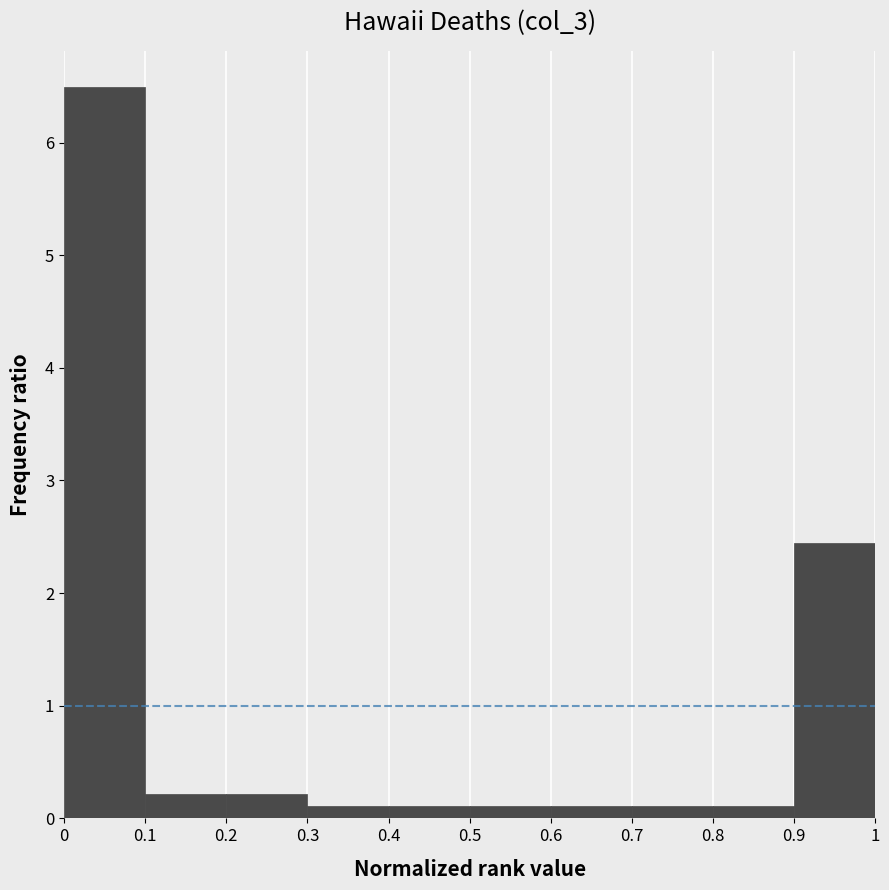

Reading left to right, list every bar in this chart as the range it spans on the x-axis followed by its height. The values are not printed on the chart, so give them approximately, as read against the axis.

0 to 0.1: 6.5
0.1 to 0.2: 0.2
0.2 to 0.3: 0.2
0.3 to 0.4: 0.1
0.4 to 0.5: 0.1
0.5 to 0.6: 0.1
0.6 to 0.7: 0.1
0.7 to 0.8: 0.1
0.8 to 0.9: 0.1
0.9 to 1: 2.4